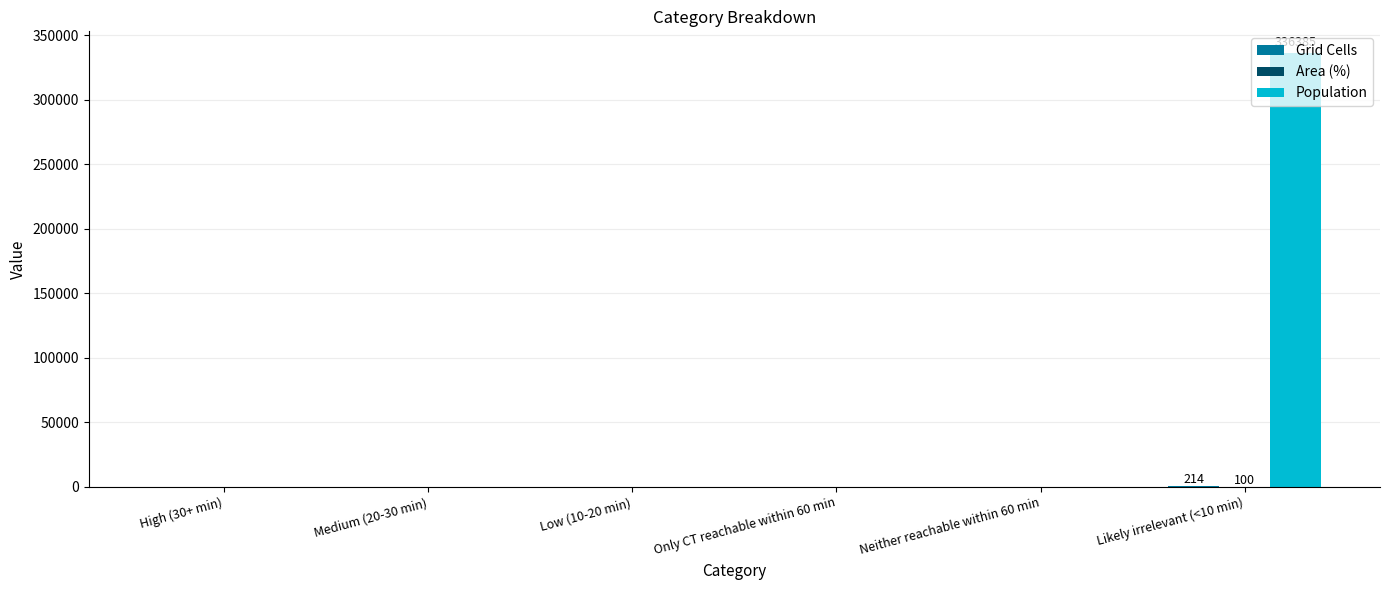

The value of Population at Medium (20-30 min) is 0. True or false?

True